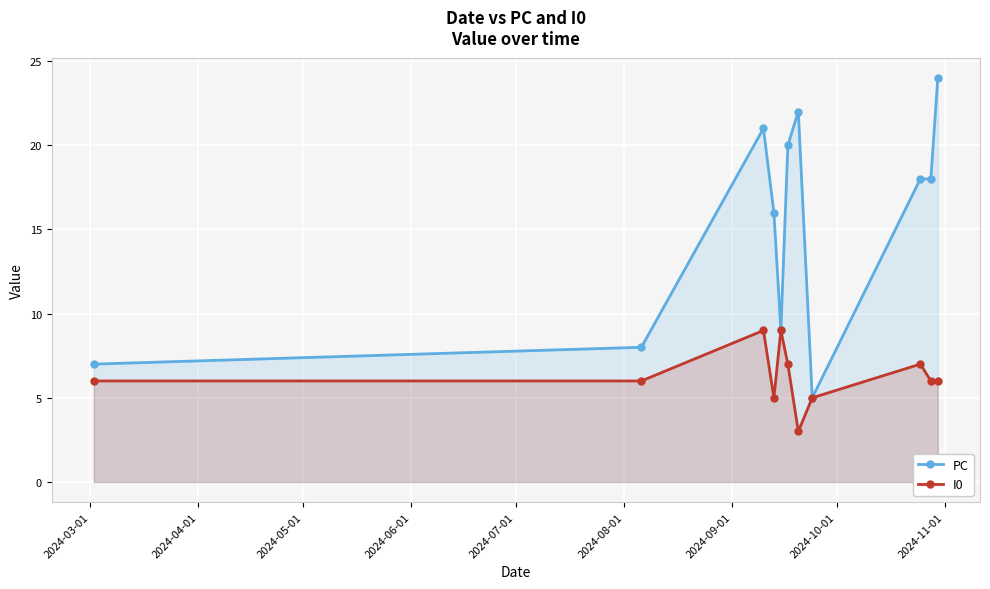

What is the lowest value of the I0 series?

3